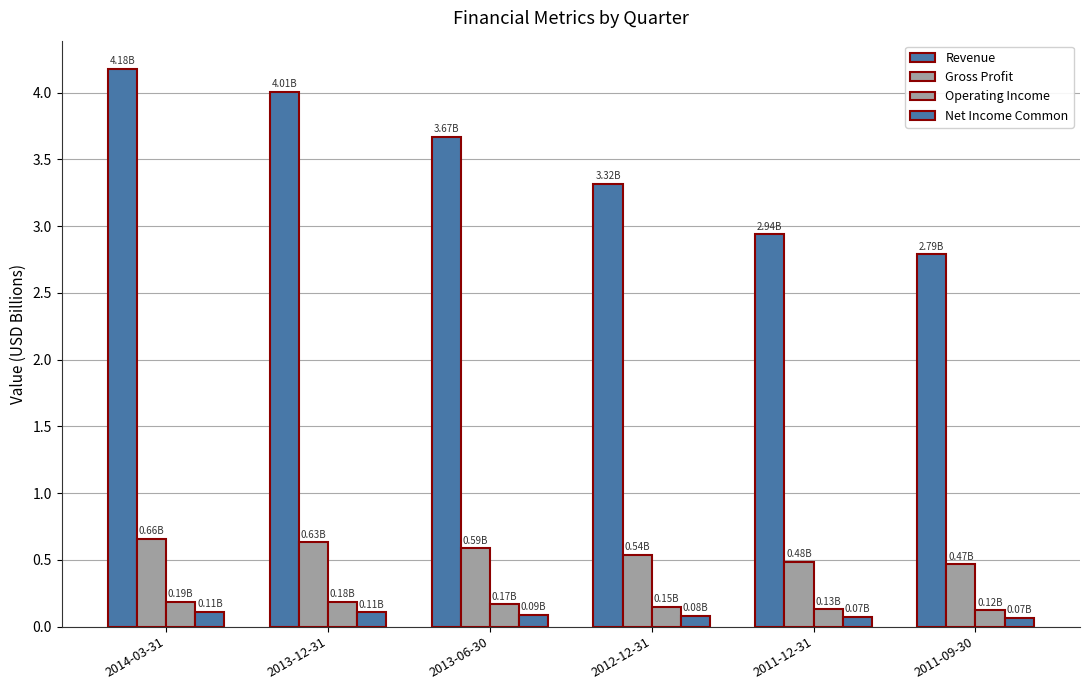

Count the Gross Profit values in the range 0 to 1.

6